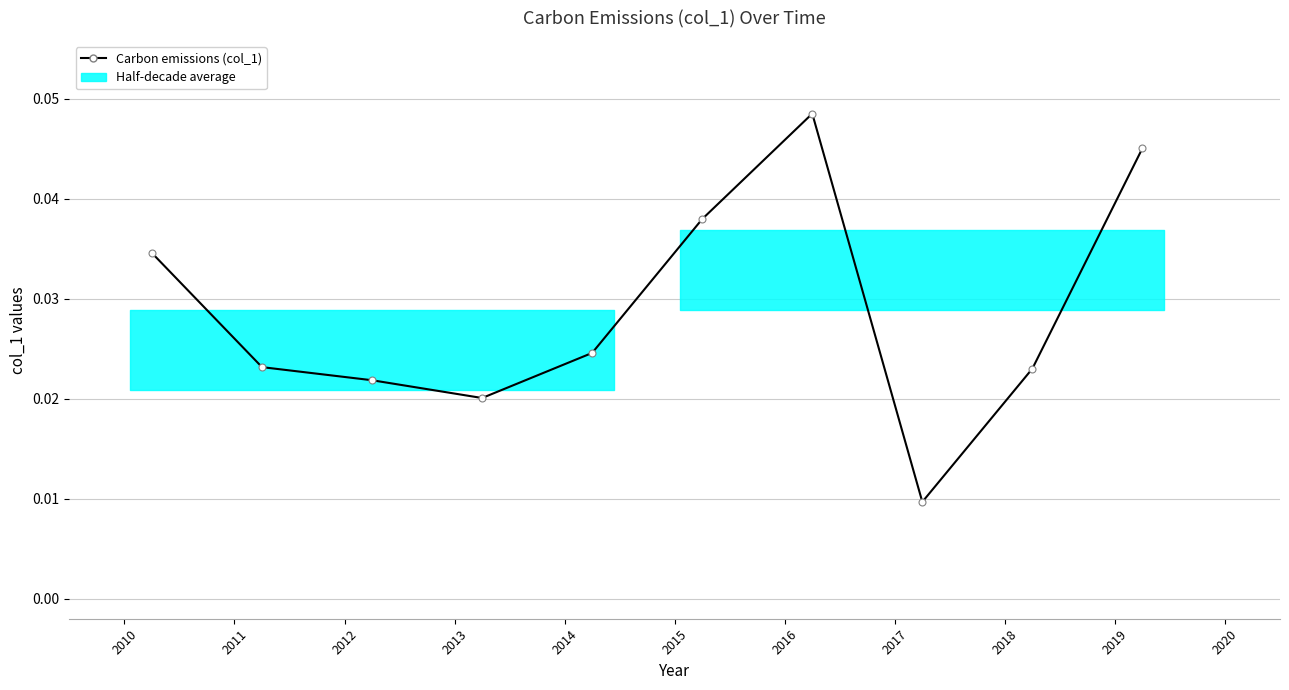

Is it true that the value at 2014 is 0.0?

True